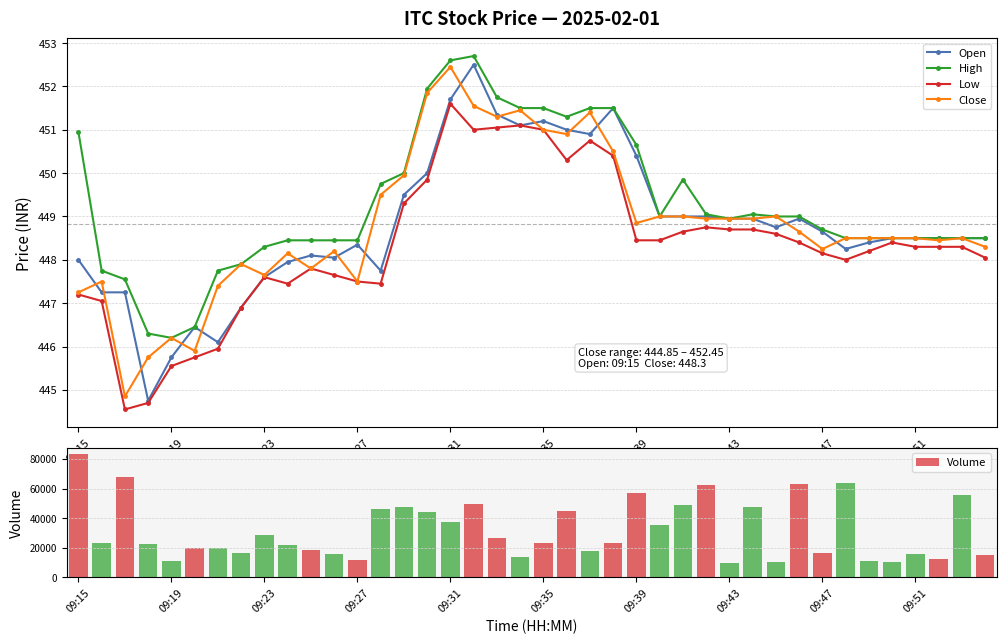

The value of High at 09:47 is 735.2. True or false?

False